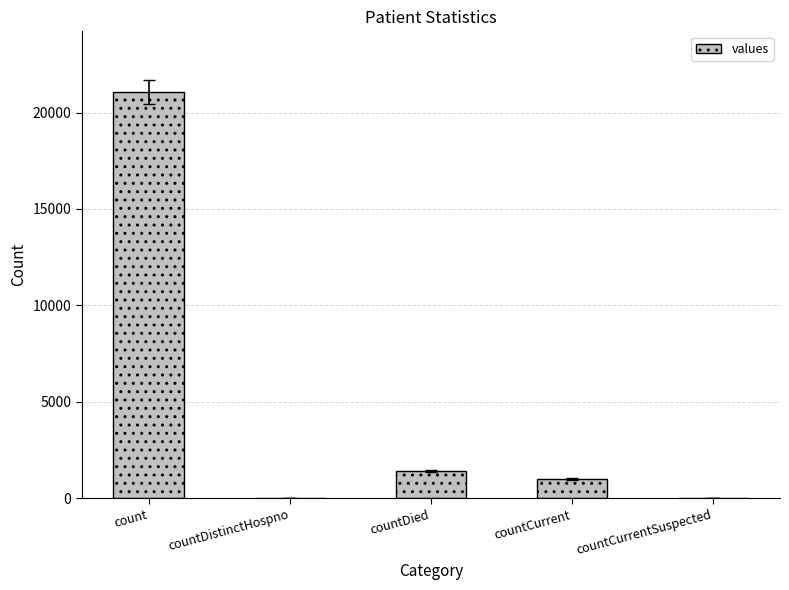

How many data points does each series have?

5